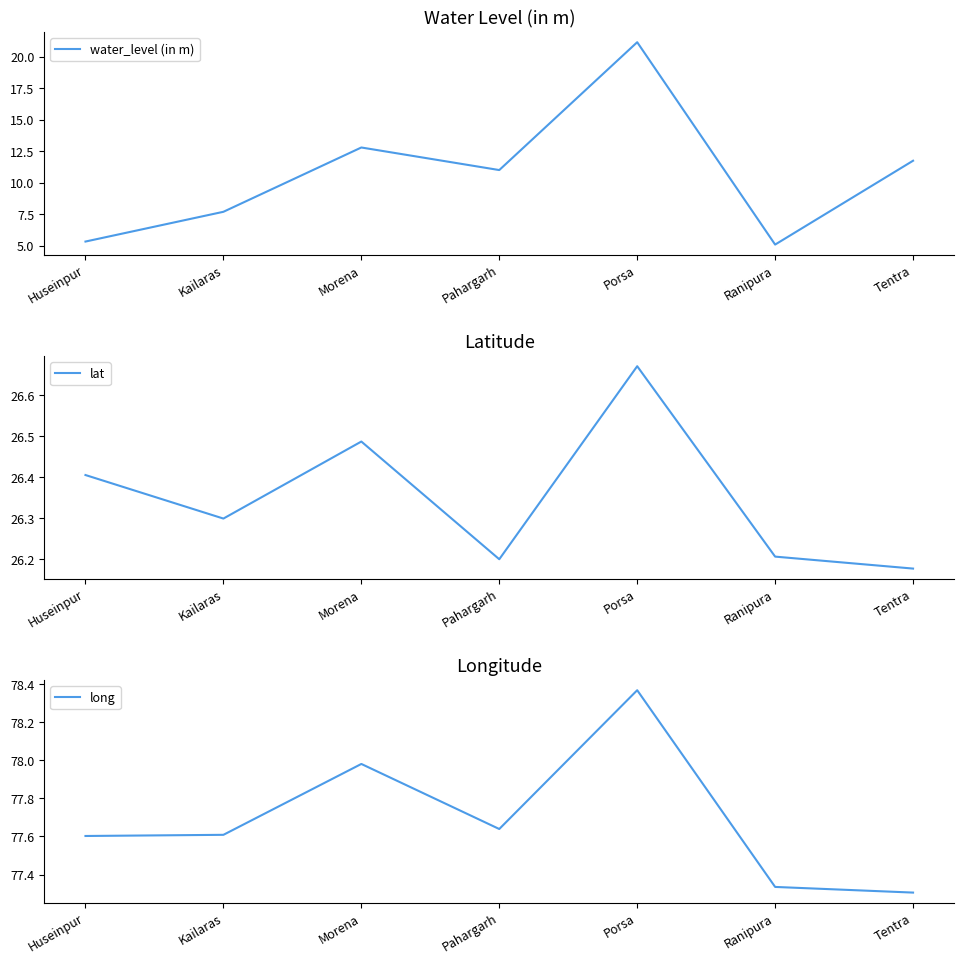

How many lines are shown in the chart?

3